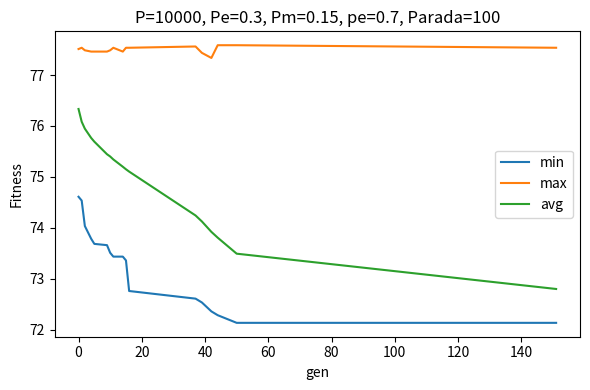

List the series in order of their peak value, highest first.

max, avg, min